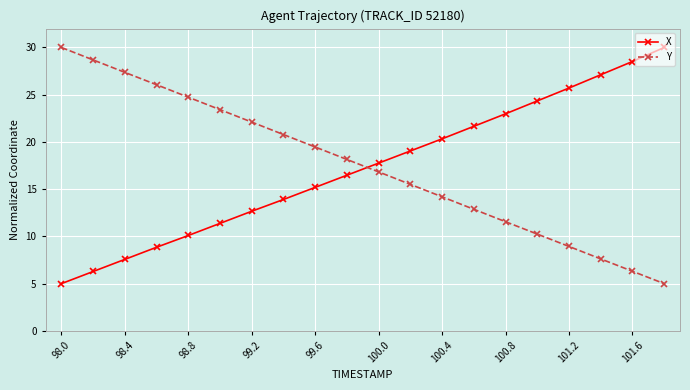

How many data points does each series have?

20